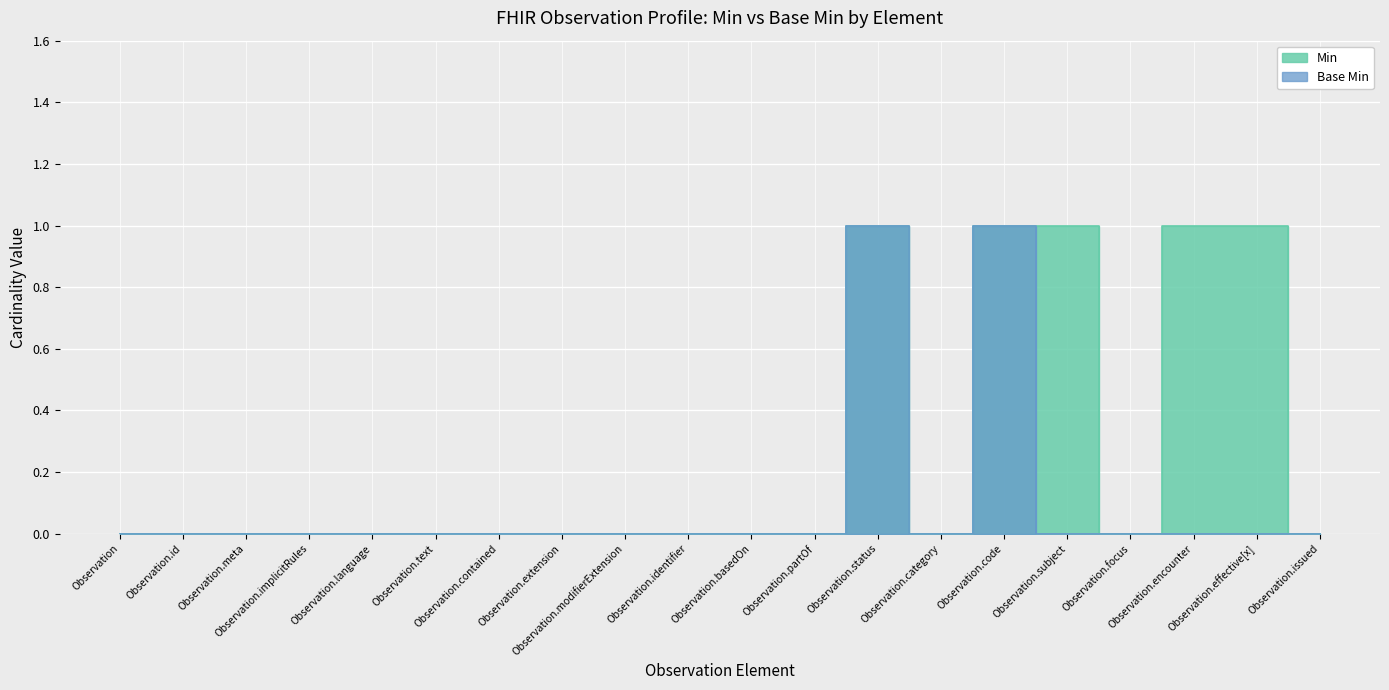

True or false: Min has more than 2 points higher than both neighbors.

False